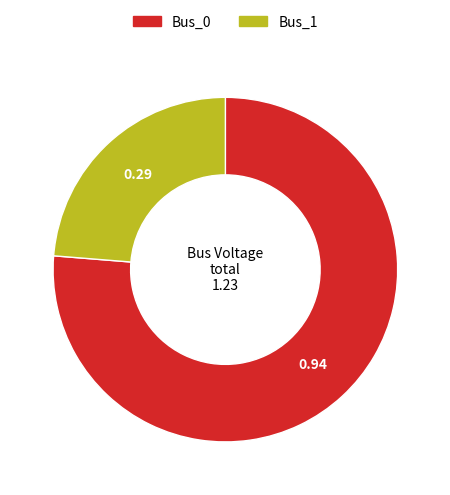

Which slice represents more than half of the pie?

Bus_0